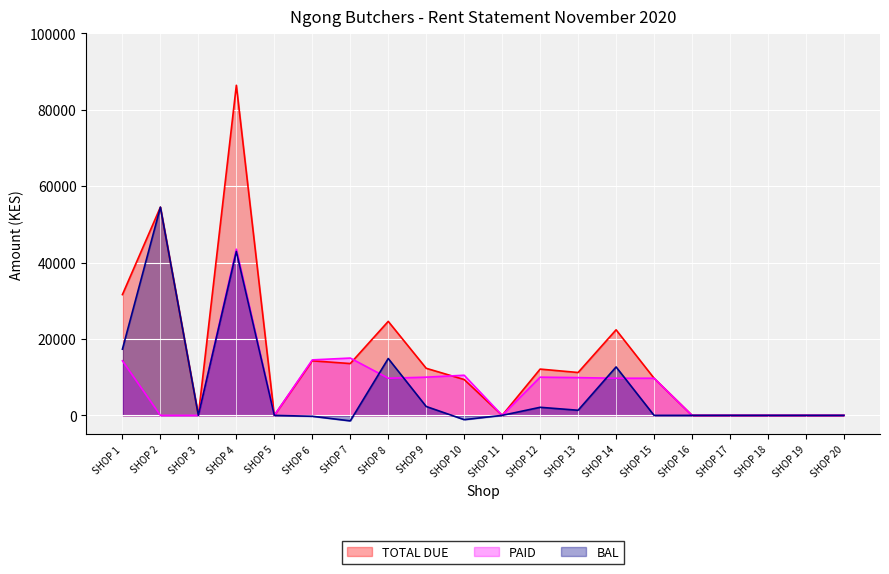

True or false: TOTAL DUE and BAL intersect in this chart.

False